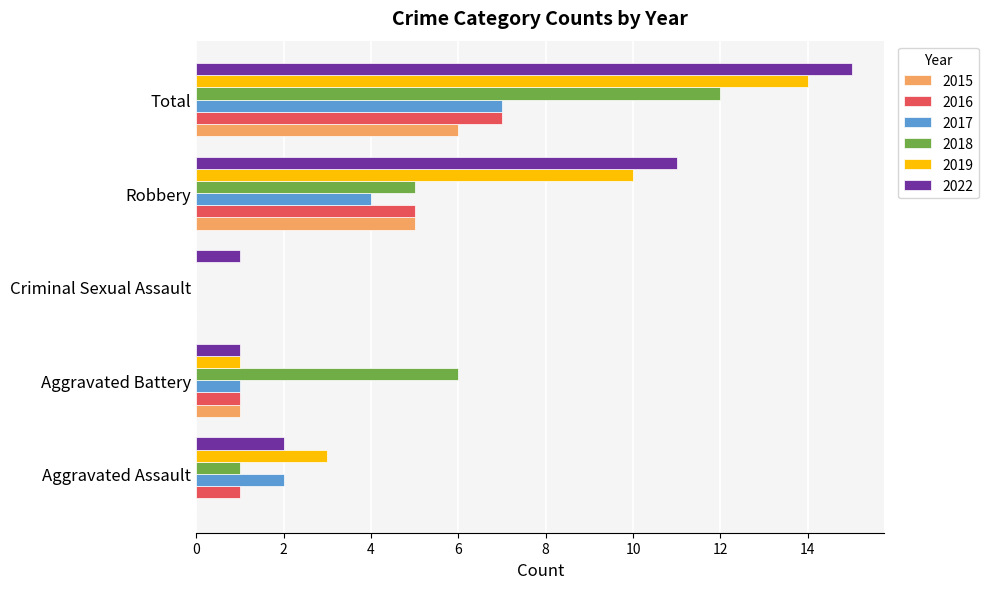

What is the difference between the 2016 values at Aggravated Battery and Robbery?

4